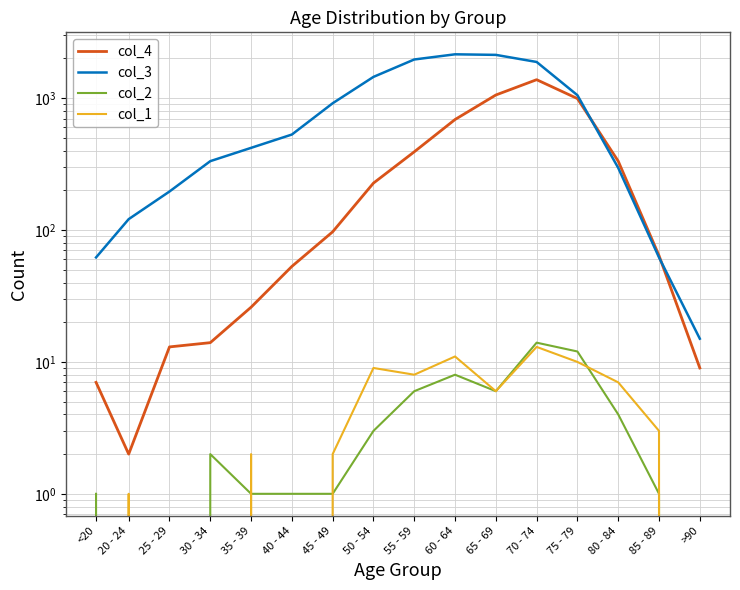

Reading left to right, transcribe all the data shown in this chart.

col_4: 7	2	13	14	26	53	97	227	392	689	1057	1381	993	333	64	9
col_3: 62	121	196	333	420	530	915	1450	1965	2151	2130	1882	1053	296	62	15
col_2: 1	0	0	2	1	1	1	3	6	8	6	14	12	4	1	0
col_1: 0	1	0	0	2	0	2	9	8	11	6	13	10	7	3	0